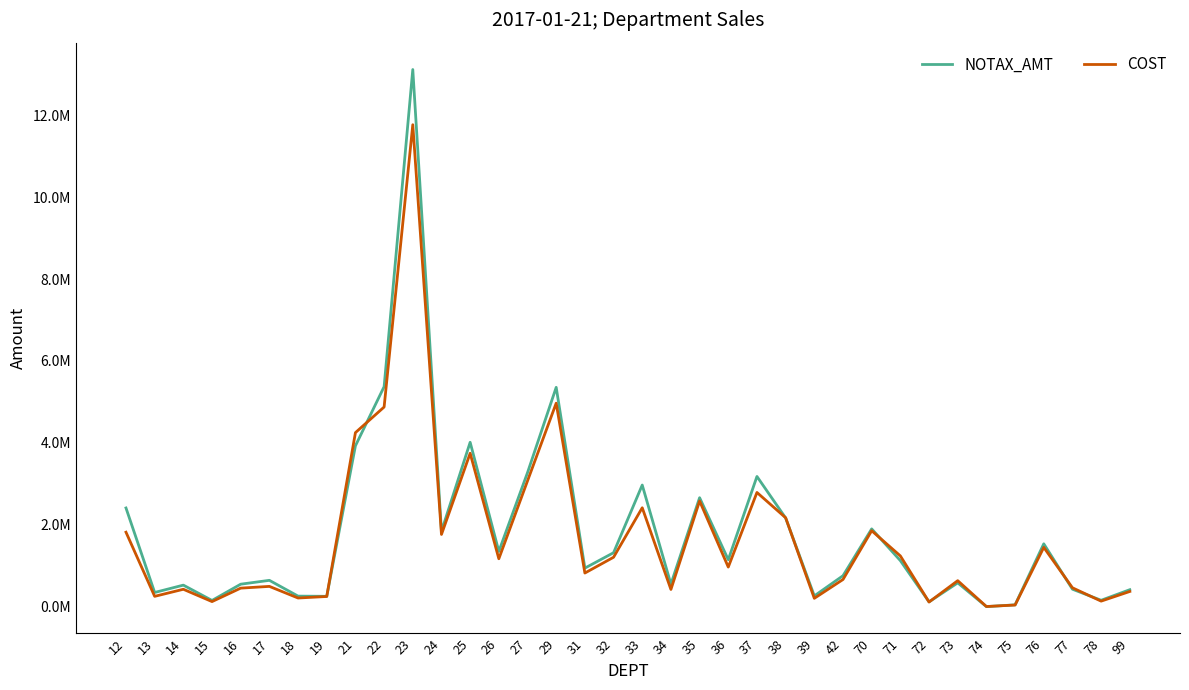

Is the value of NOTAX_AMT at 37 greater than the value of COST at 32?

Yes